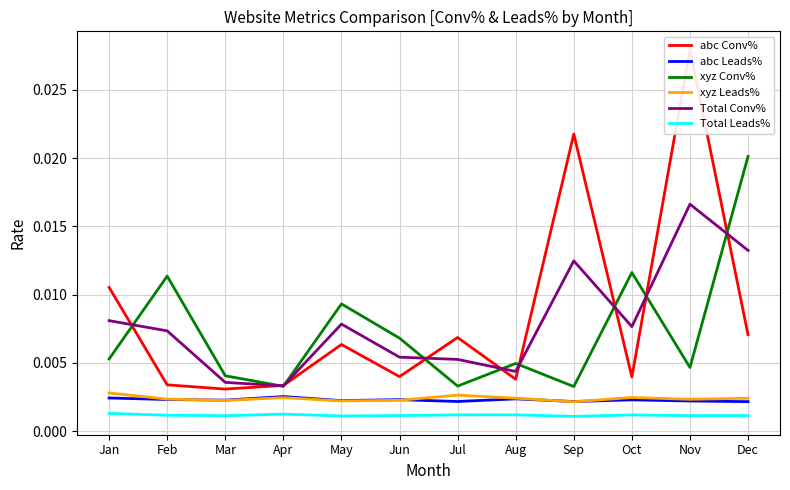

At how many categories does at least one series exceed 0?

12